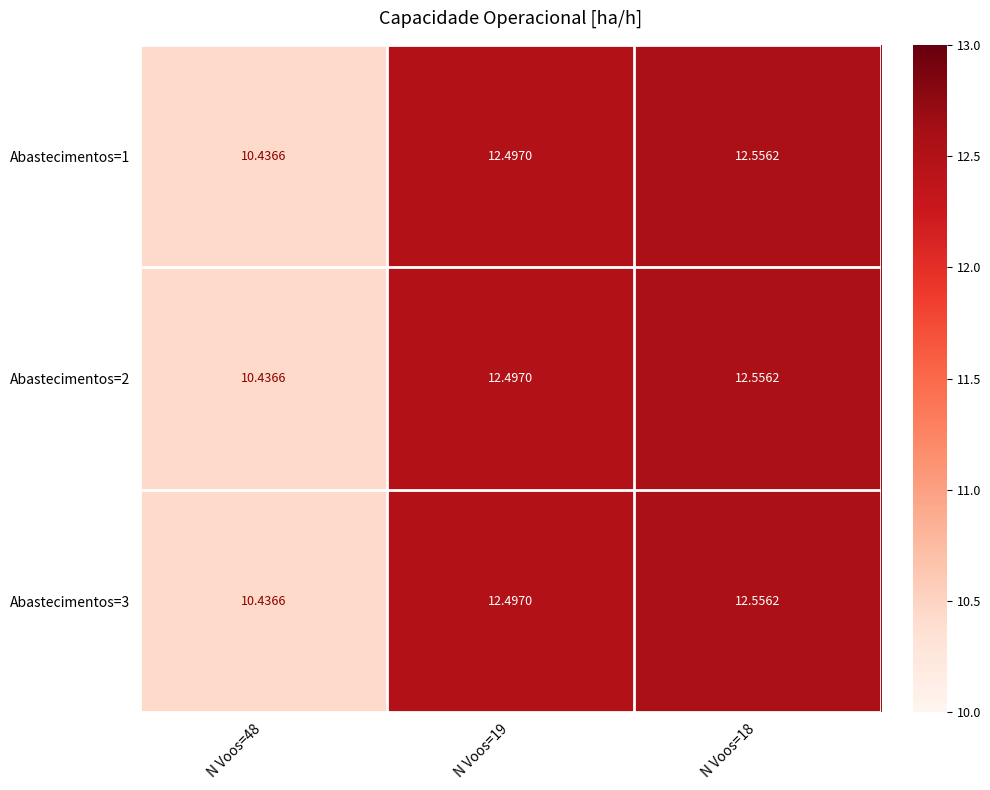

Is the value of Abastecimentos=1 at N Voos=48 greater than the value of Abastecimentos=3 at N Voos=19?

No